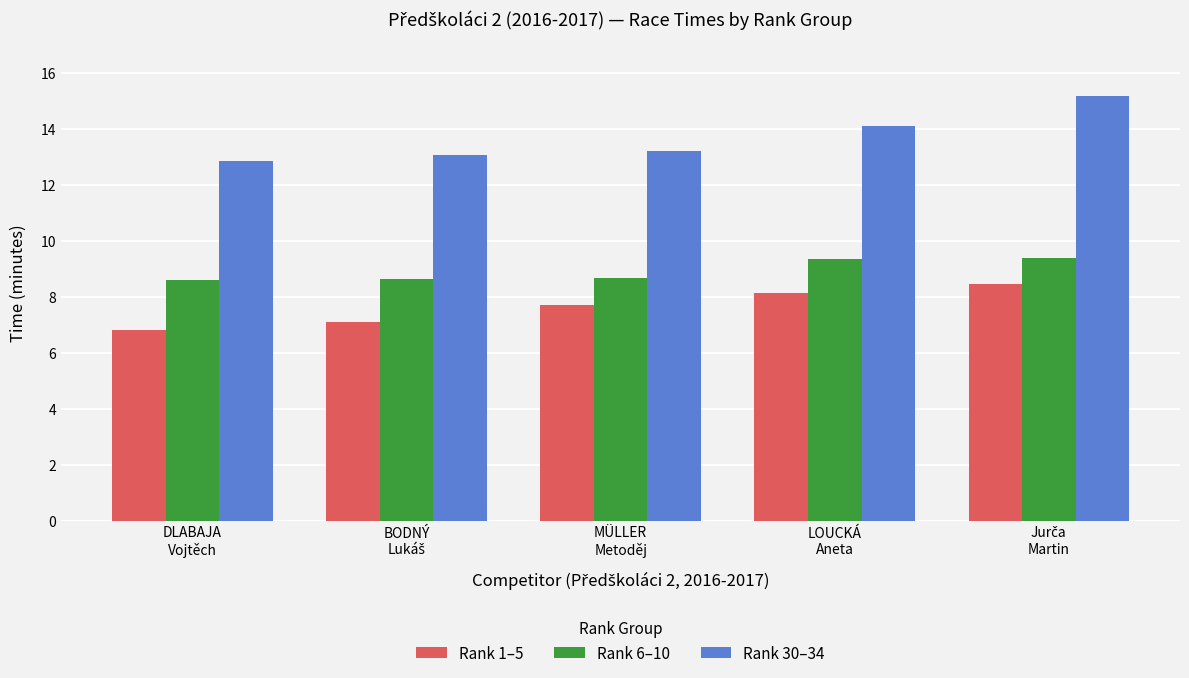

List the series in order of their overall mean, lowest first.

Rank 1–5, Rank 6–10, Rank 30–34